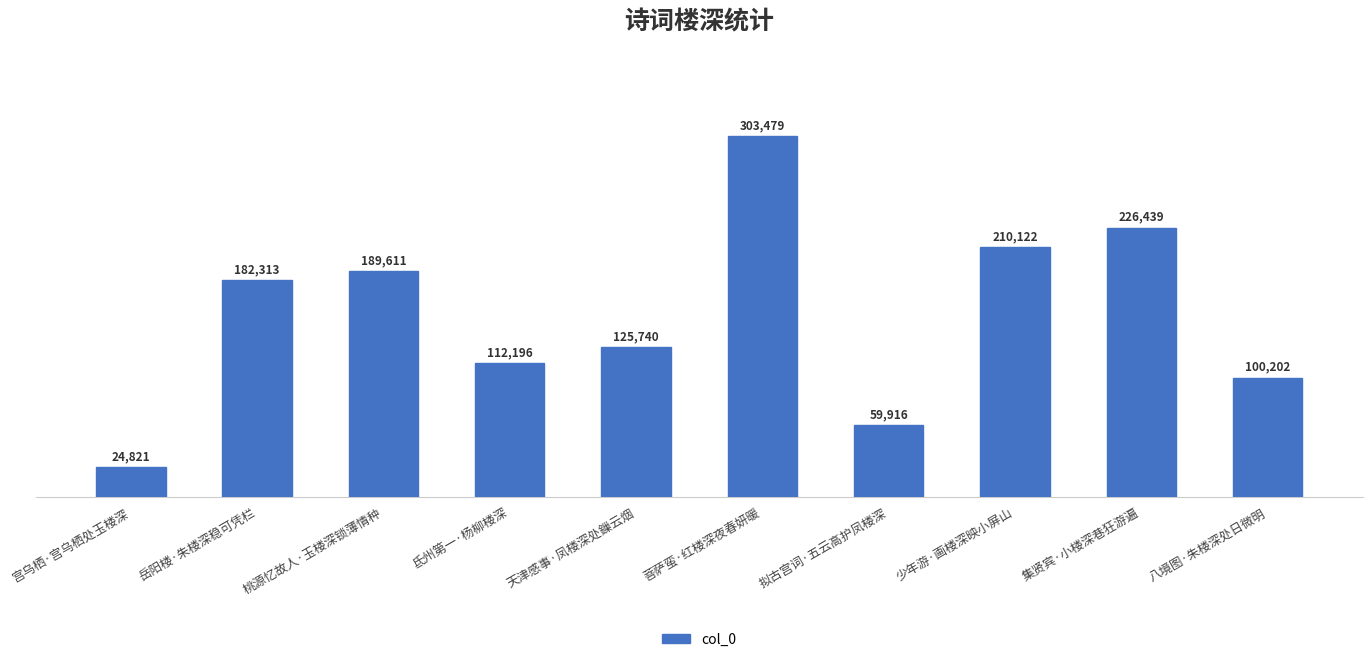

Which label corresponds to the largest value in the chart?

菩萨蛮·红楼深夜春妍暖